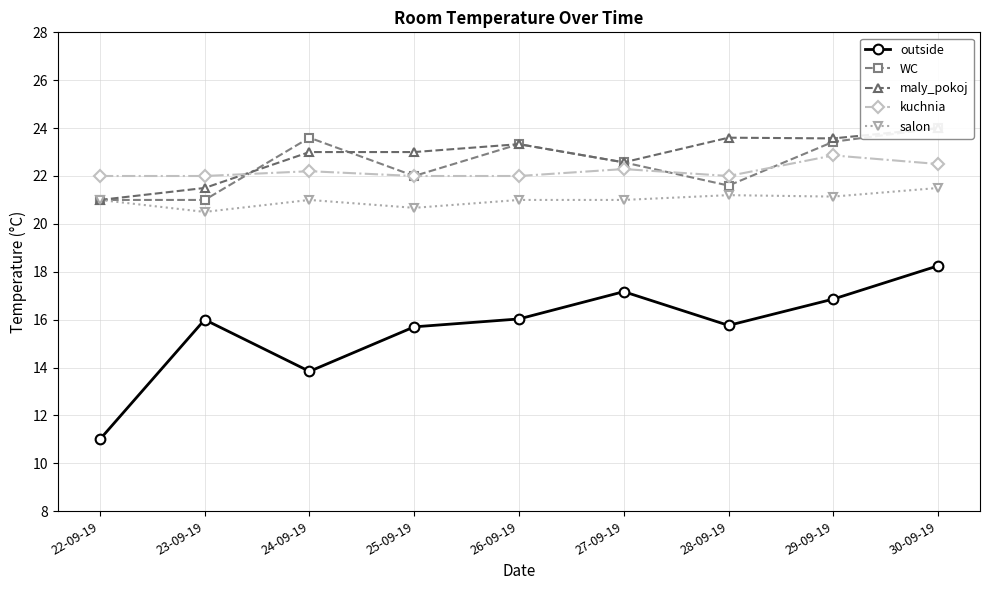

What is the sum of all salon values?

189.0